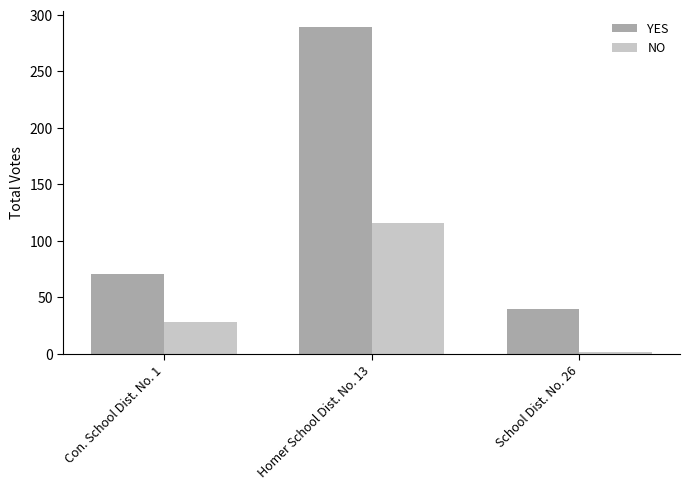

What is the sum of all YES values?

400